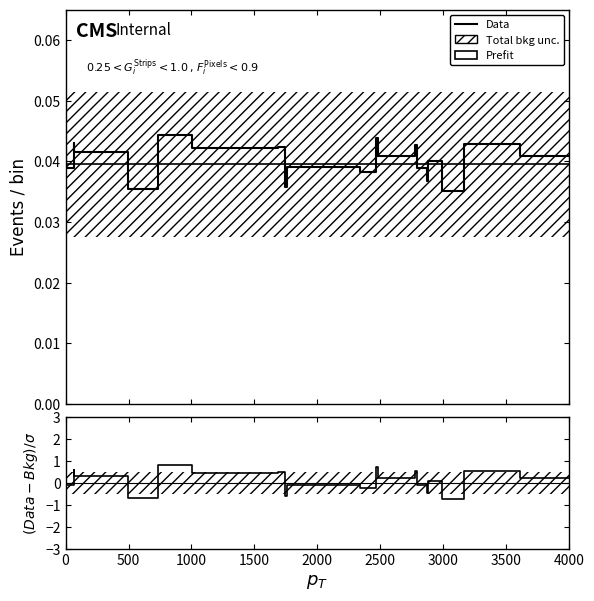

What is the greatest value displayed?

0.8